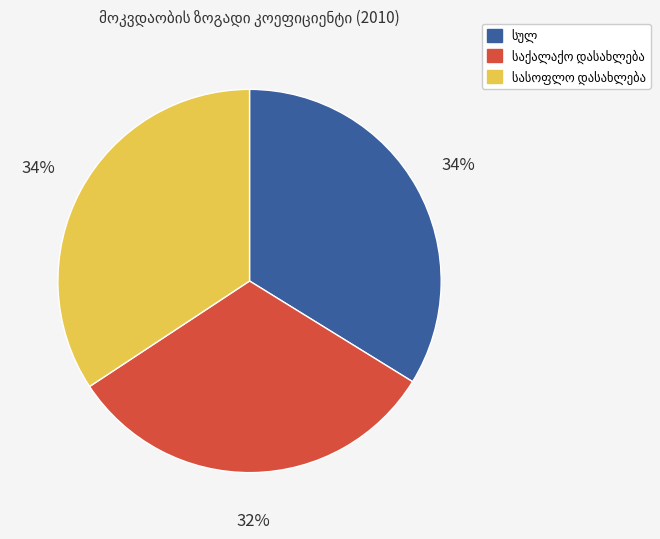

Is there a majority slice in this chart?

No